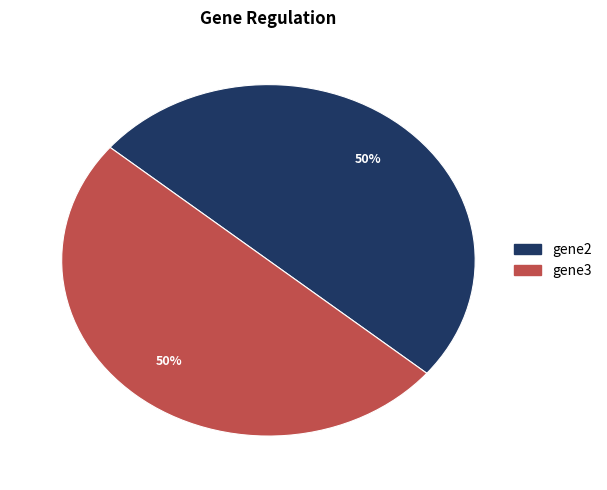

Count the number of slices in the pie.

2